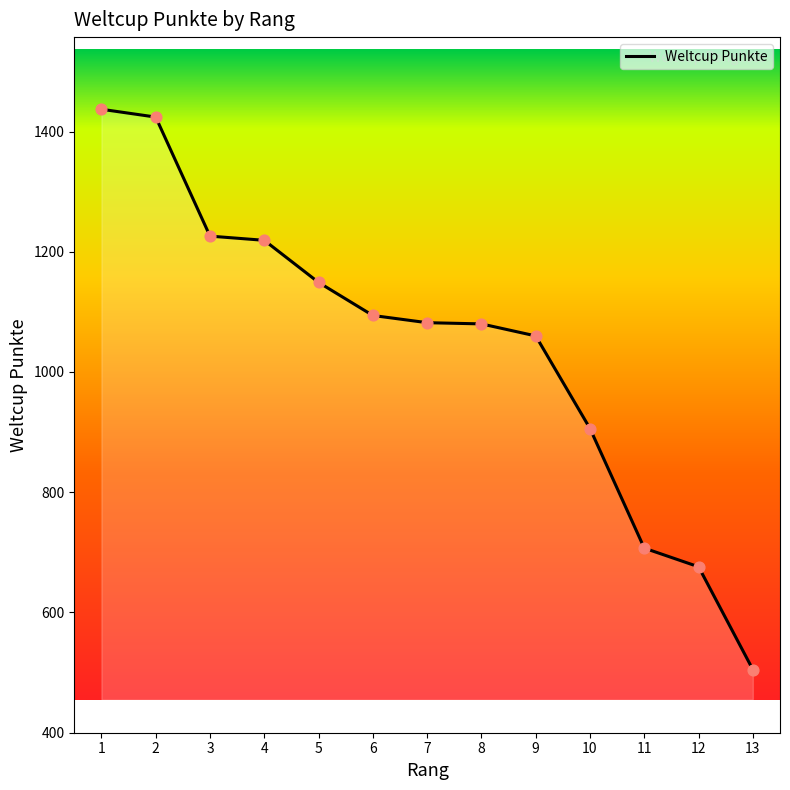

What is the change in value from 1 to 7?

-355